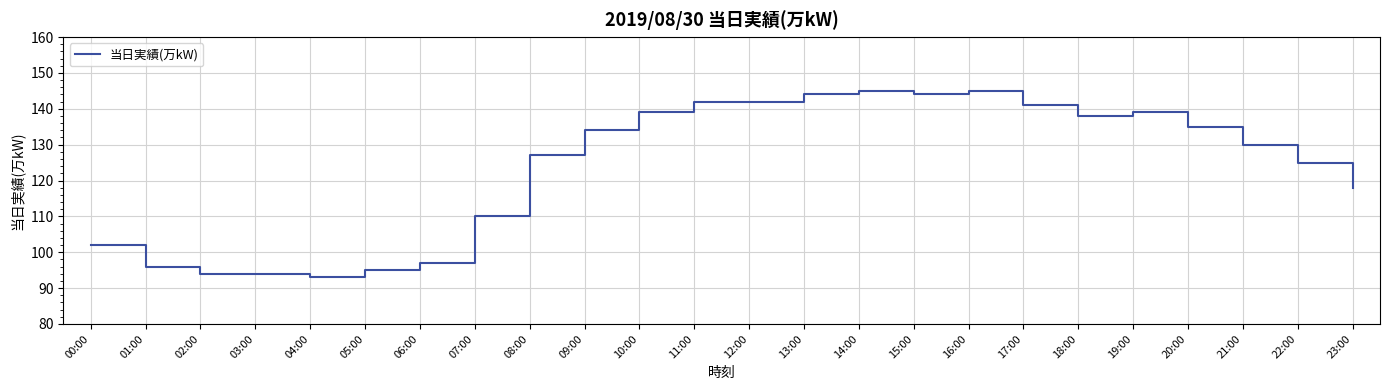

What is the change in value from 01:00 to 15:00?

+48